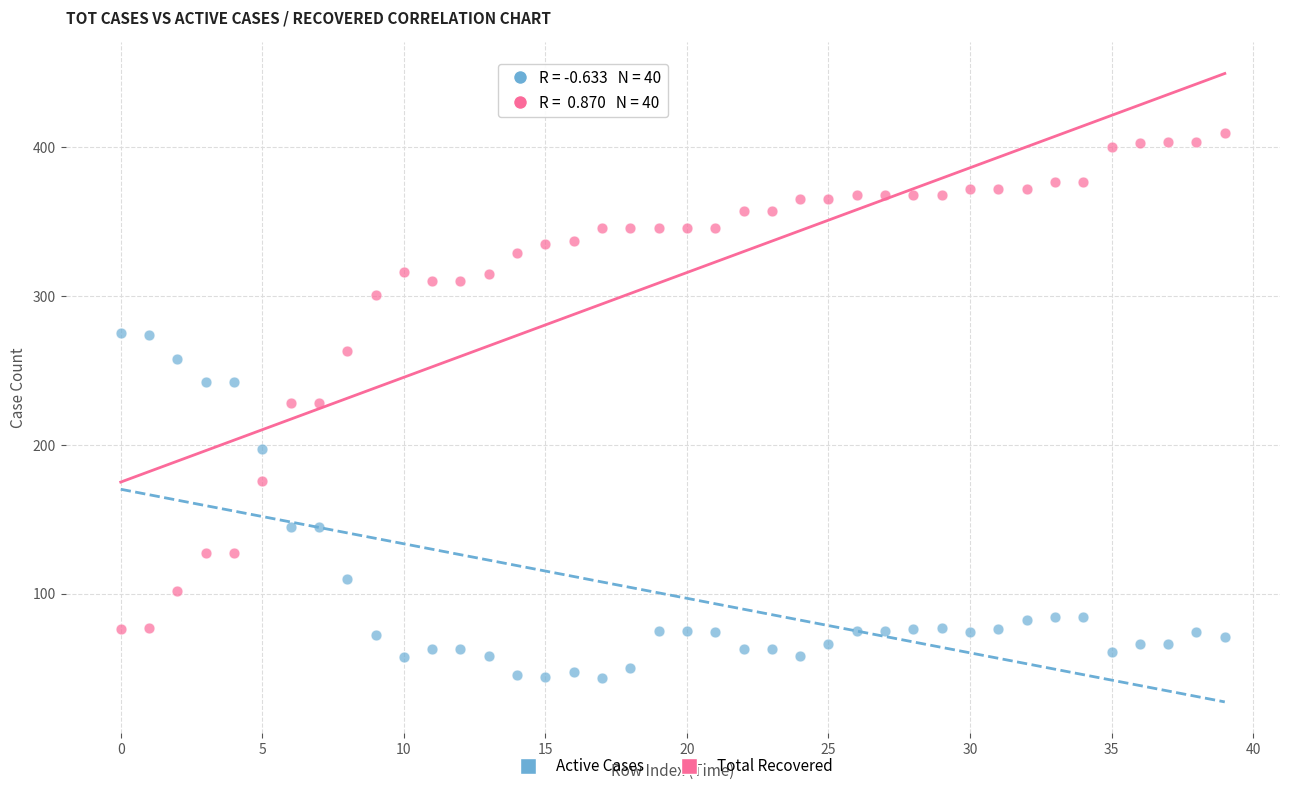

Which series reaches the minimum Y coordinate?

Active Cases